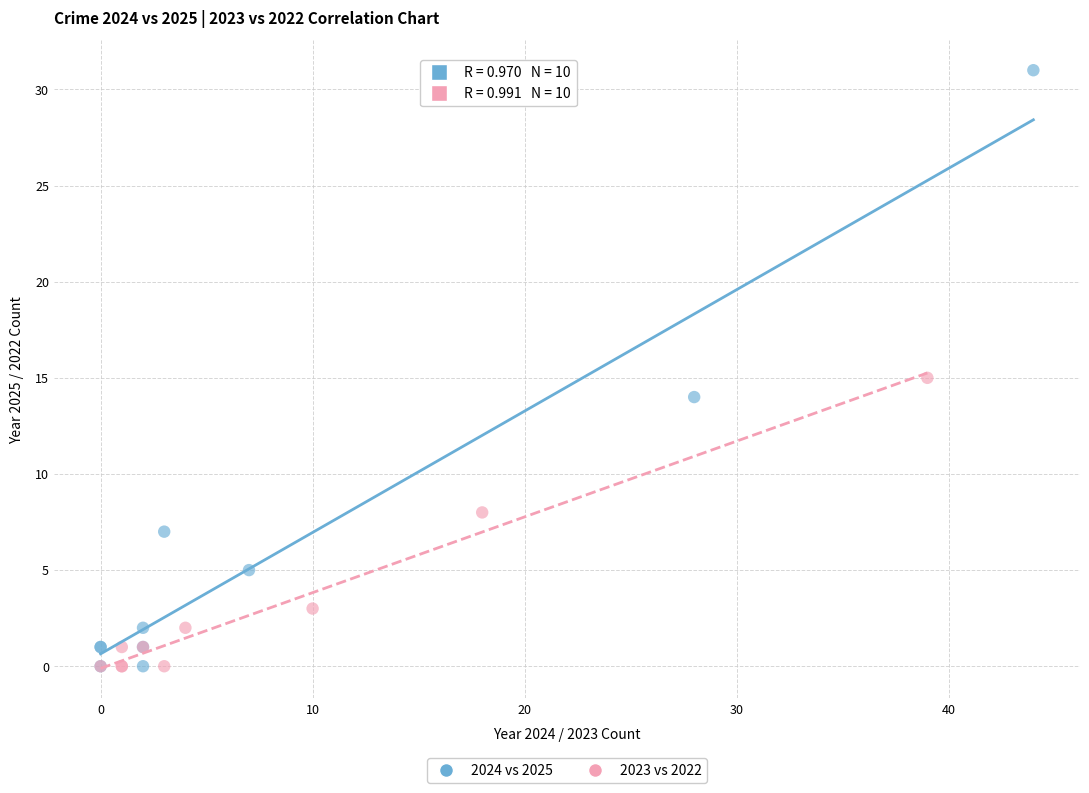

Which series has the largest Y range (max minus min)?

2024 vs 2025